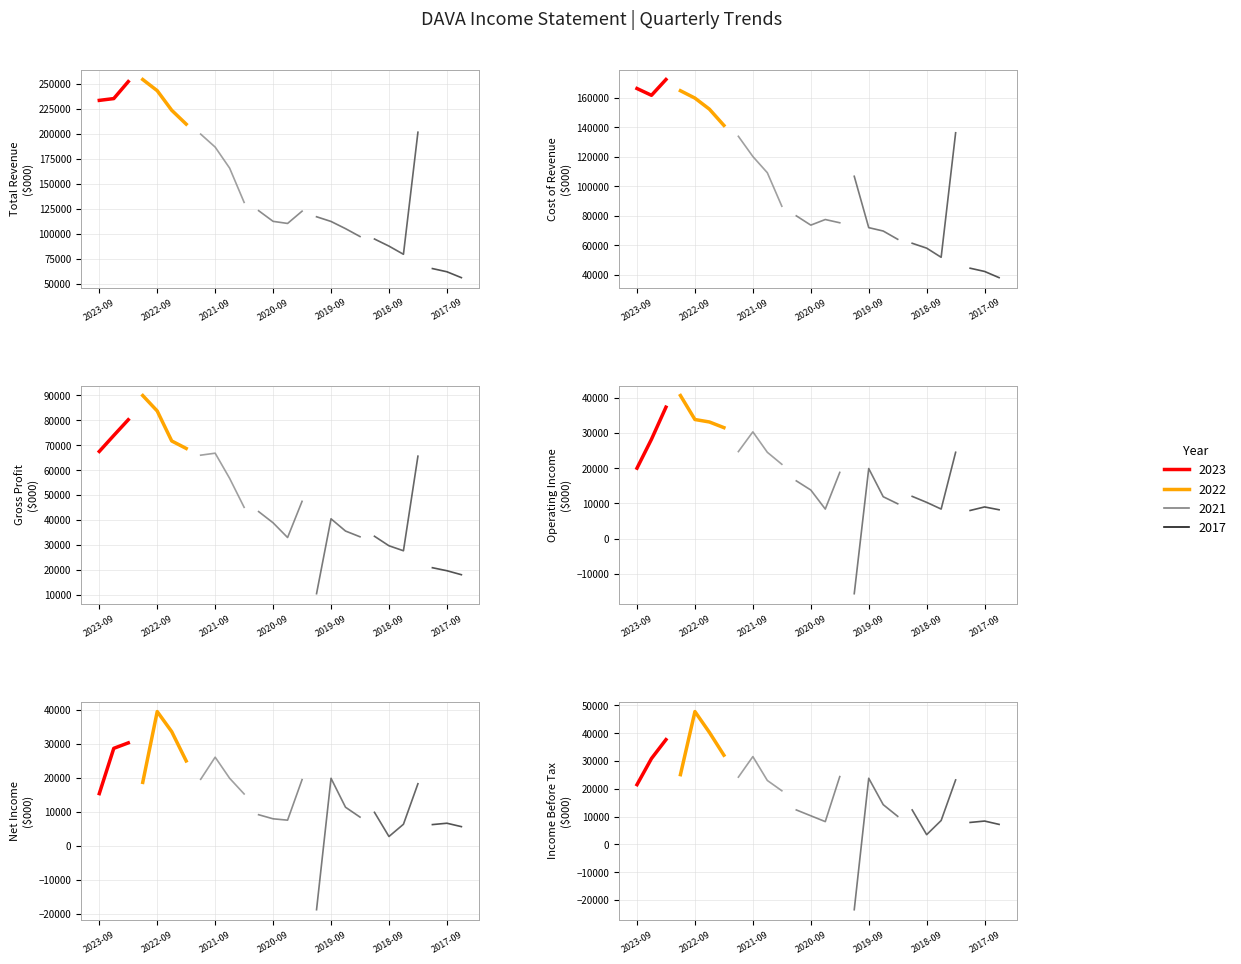

Reading left to right, transcribe all the data shown in this chart.

Total Revenue: Total Revenue=233700	Cost of Revenue=235500	Gross Profit=252500	Operating Income=254600	Net Income=243400	Income Before Tax=223800	6=209900	7=199900	8=186900	9=165800	10=131500	11=123200	12=112500	13=110400	14=122700	15=117100	16=112400	17=105200	18=97300	19=94800	20=87700	21=79500	22=201800	23=65200	24=62000	25=56100
Cost of Revenue: Total Revenue=166200	Cost of Revenue=161600	Gross Profit=172300	Operating Income=164700	Net Income=159700	Income Before Tax=152200	6=141200	7=133800	8=120100	9=109100	10=86400	11=79900	12=73600	13=77400	14=75200	15=106700	16=71900	17=69600	18=64000	19=61300	20=58000	21=51800	22=136200	23=44400	24=42200	25=38000
Gross Profit: Total Revenue=67500	Cost of Revenue=73900	Gross Profit=80200	Operating Income=89900	Net Income=83700	Income Before Tax=71700	6=68700	7=66000	8=66800	9=56700	10=45100	11=43400	12=38900	13=33000	14=47500	15=10500	16=40500	17=35600	18=33300	19=33500	20=29700	21=27700	22=65600	23=20900	24=19700	25=18100
Operating Income: Total Revenue=20000	Cost of Revenue=28200	Gross Profit=37300	Operating Income=40600	Net Income=33800	Income Before Tax=33100	6=31500	7=24700	8=30300	9=24500	10=21100	11=16400	12=13800	13=8400	14=18800	15=-15600	16=19900	17=11900	18=9900	19=12000	20=10300	21=8400	22=24500	23=8000	24=9000	25=8200
Net Income: Total Revenue=15300	Cost of Revenue=28600	Gross Profit=30200	Operating Income=18600	Net Income=39400	Income Before Tax=33500	6=24900	7=19500	8=26000	9=19800	10=15200	11=9100	12=7900	13=7500	14=19400	15=-18800	16=19800	17=11300	18=8400	19=9800	20=2700	21=6300	22=18200	23=6200	24=6600	25=5600
Income Before Tax: Total Revenue=21500	Cost of Revenue=30900	Gross Profit=37700	Operating Income=25100	Net Income=47800	Income Before Tax=40300	6=32100	7=24200	8=31600	9=23000	10=19300	11=12400	12=10300	13=8200	14=24400	15=-23500	16=23800	17=14300	18=10100	19=12400	20=3500	21=8600	22=23200	23=7900	24=8400	25=7200